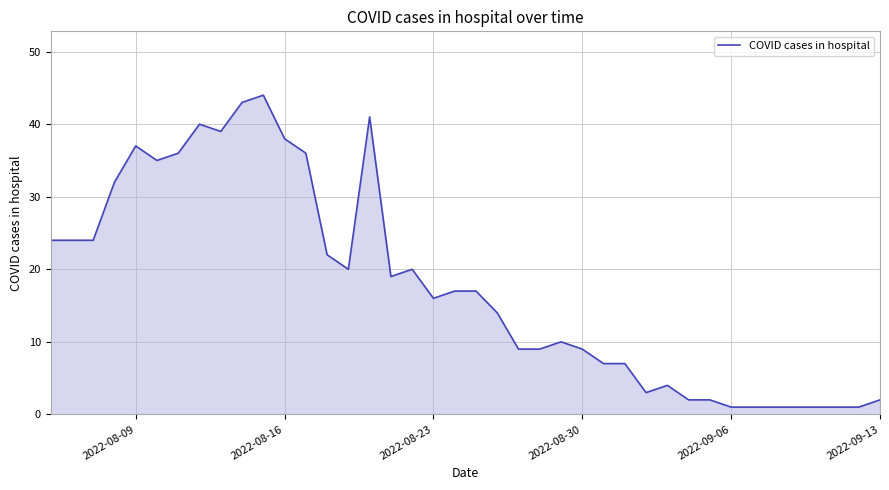

What is the greatest value displayed?

44